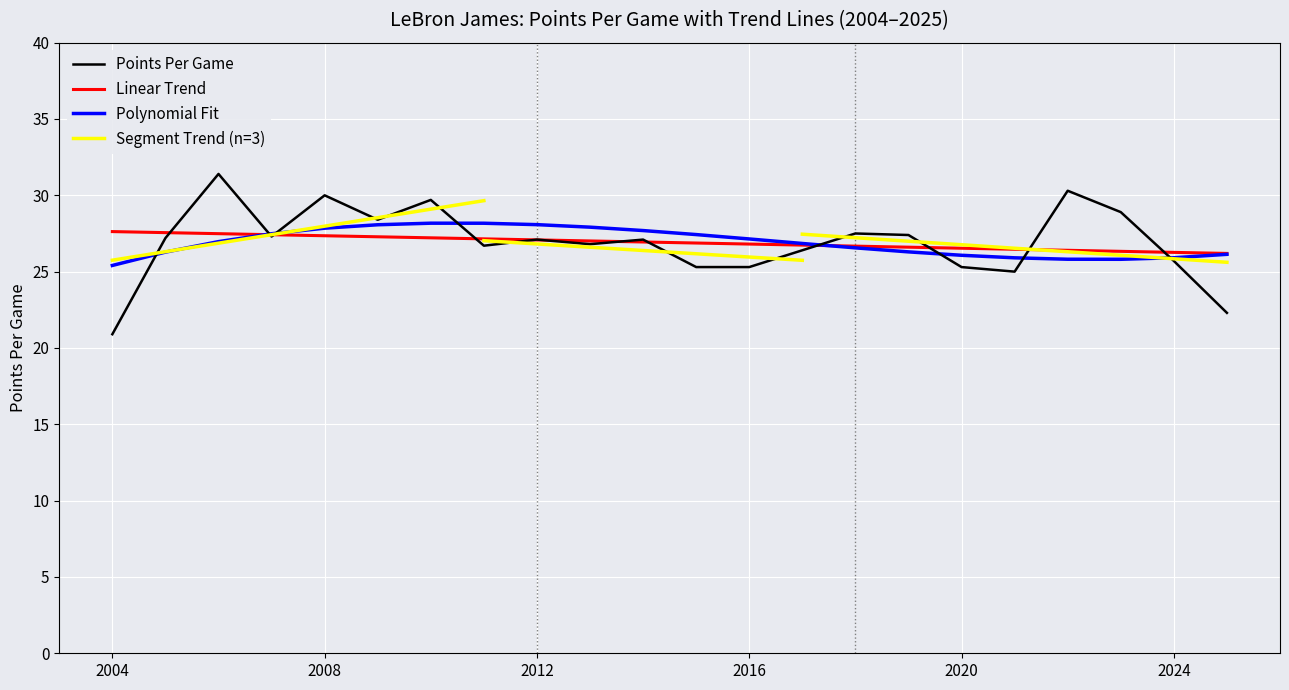

True or false: Points Per Game has a value of 25.3 at 2020.

True